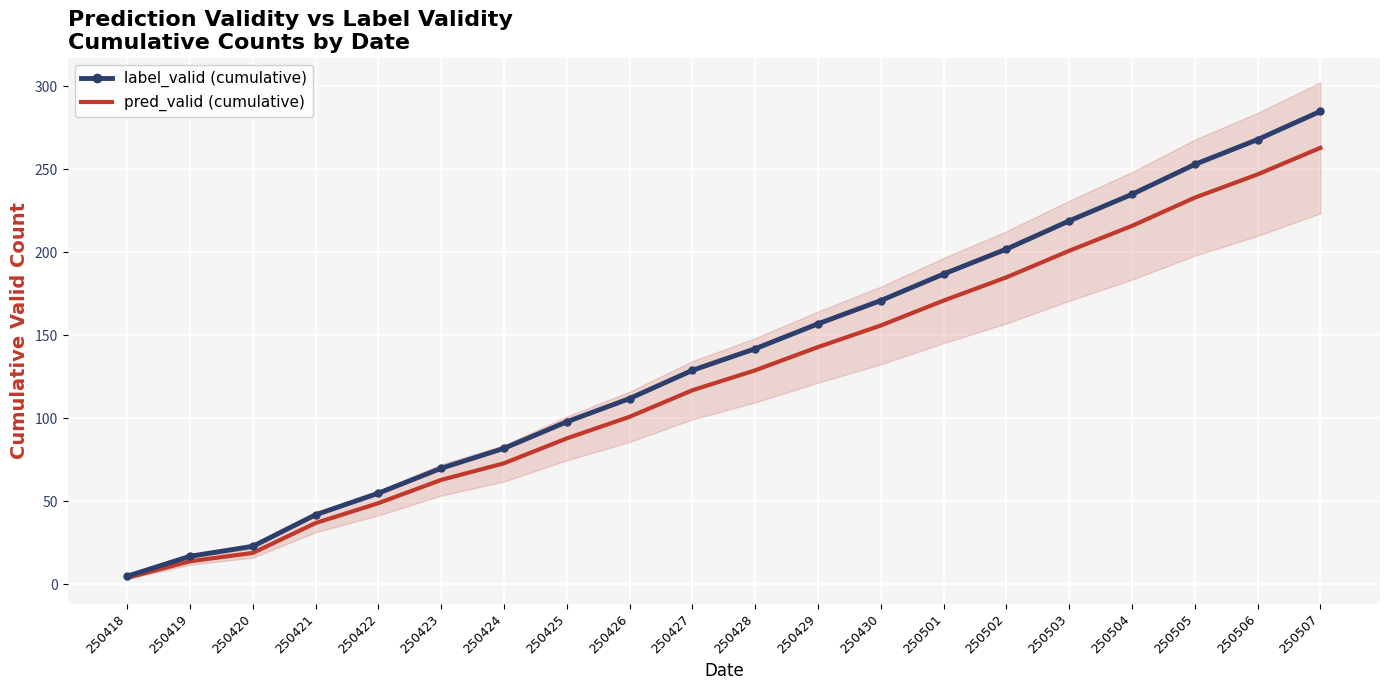

What is the greatest value displayed?

285